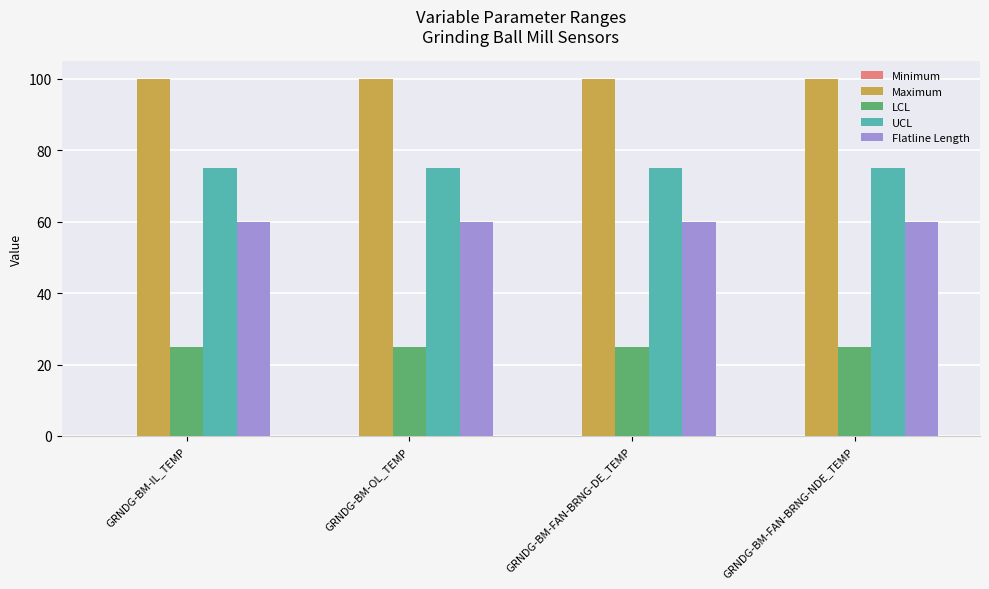

What is the total value across all series at GRNDG-BM-FAN-BRNG-NDE_TEMP?

260